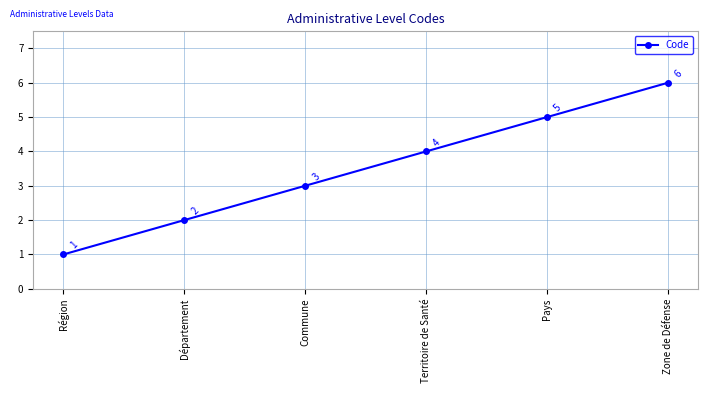

What is the sum of the values at Département and Pays?

7